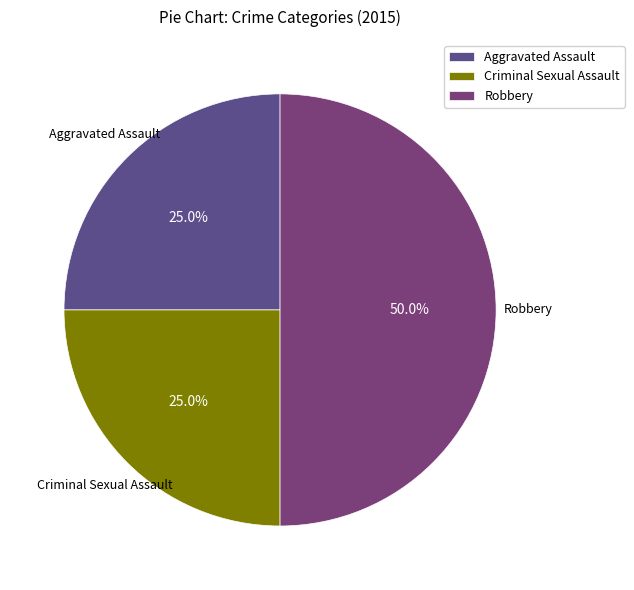

What is the ratio of the value at Robbery to the value at Criminal Sexual Assault?

2.0